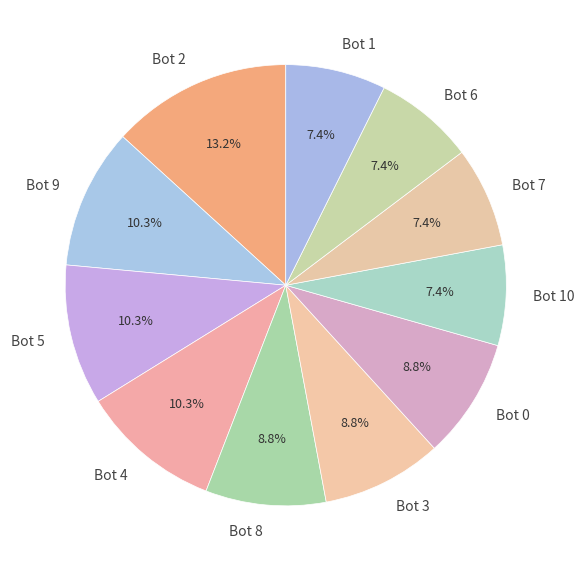

Which slice is the largest?

Bot 2